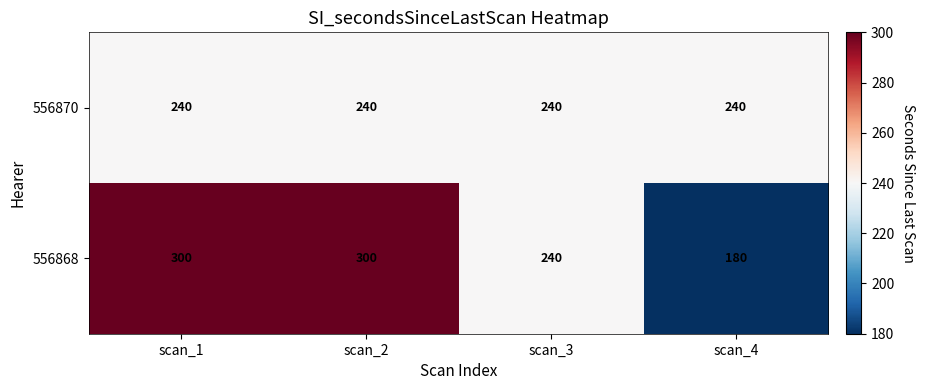

What is the spread (max minus min) of values at scan_4?

60